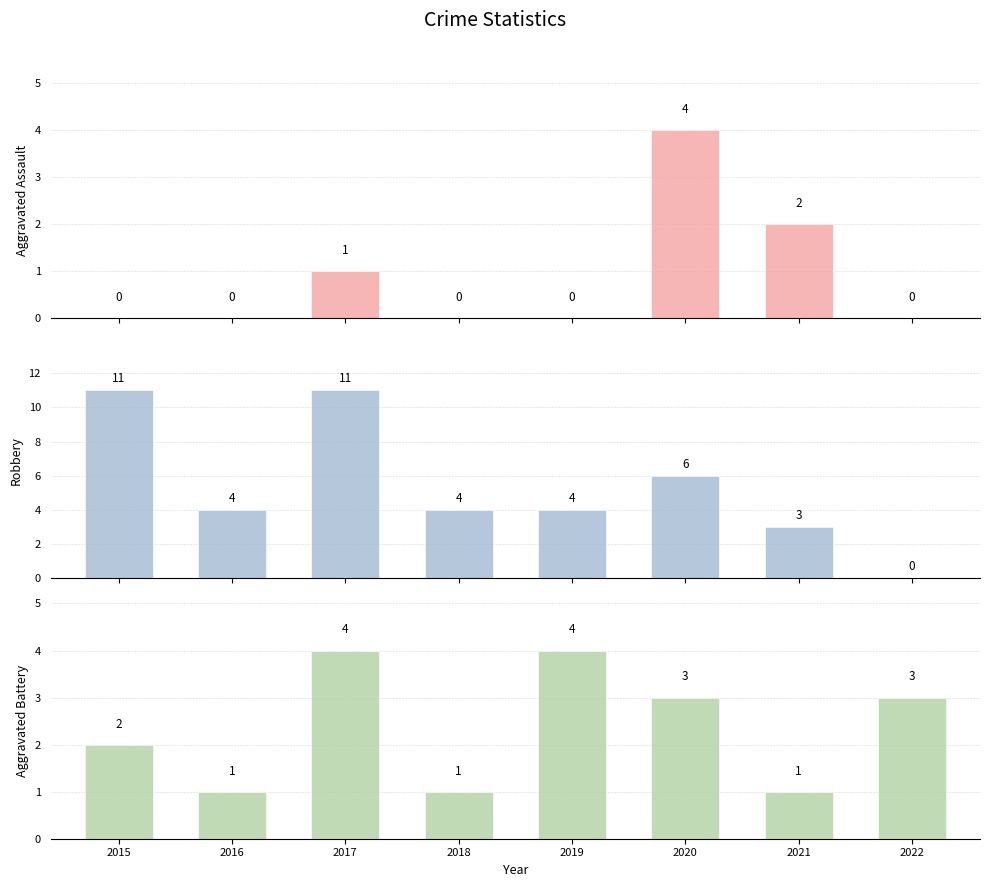

What are all the series names shown in the legend?

Aggravated Assault, Robbery, Aggravated Battery